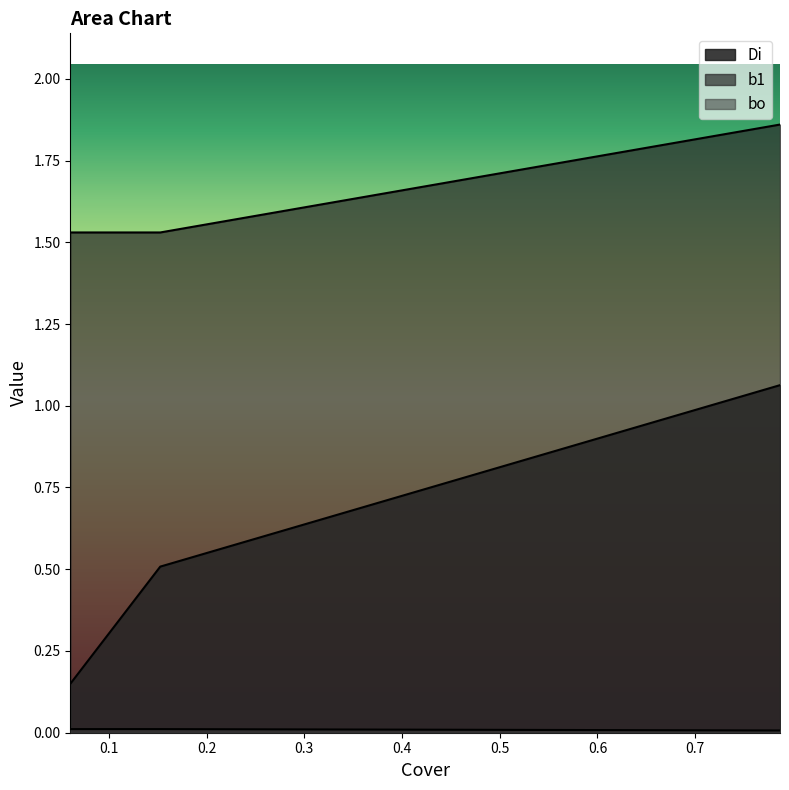

Does the chart display data point markers on the line(s)?

No